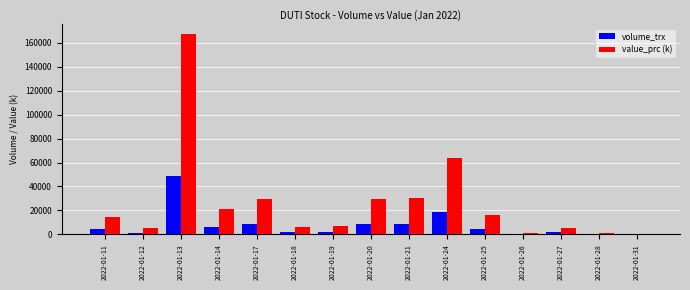

What is the sum of all volume_trx values?

116700